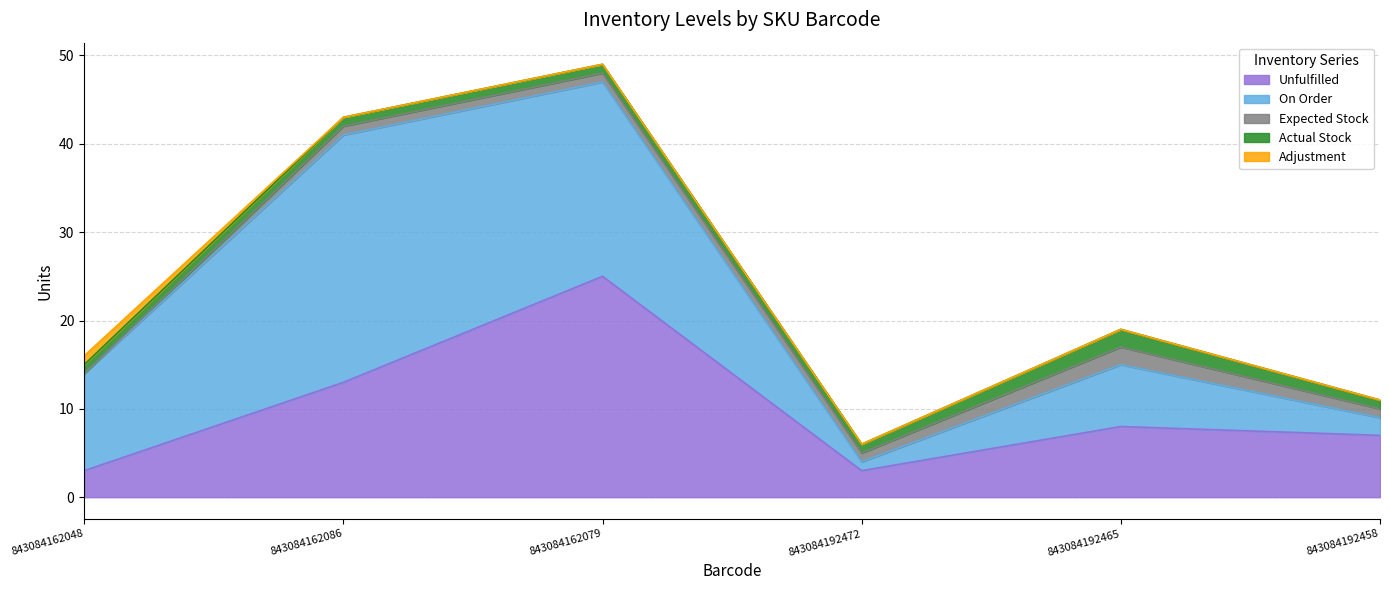

What is the average value of the Actual Stock series?

1